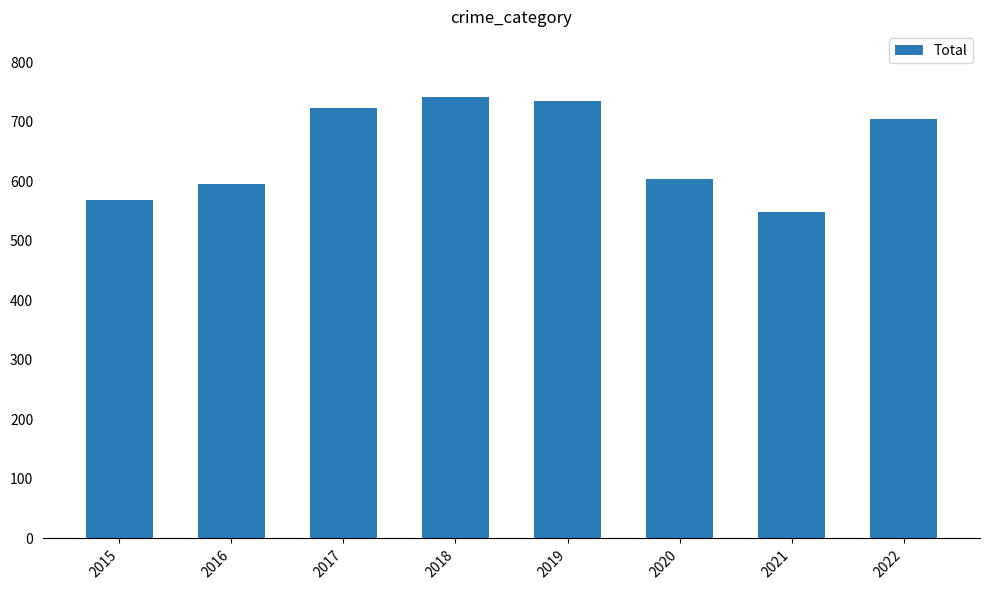

What is the difference between the values at 2015 and 2021?

20